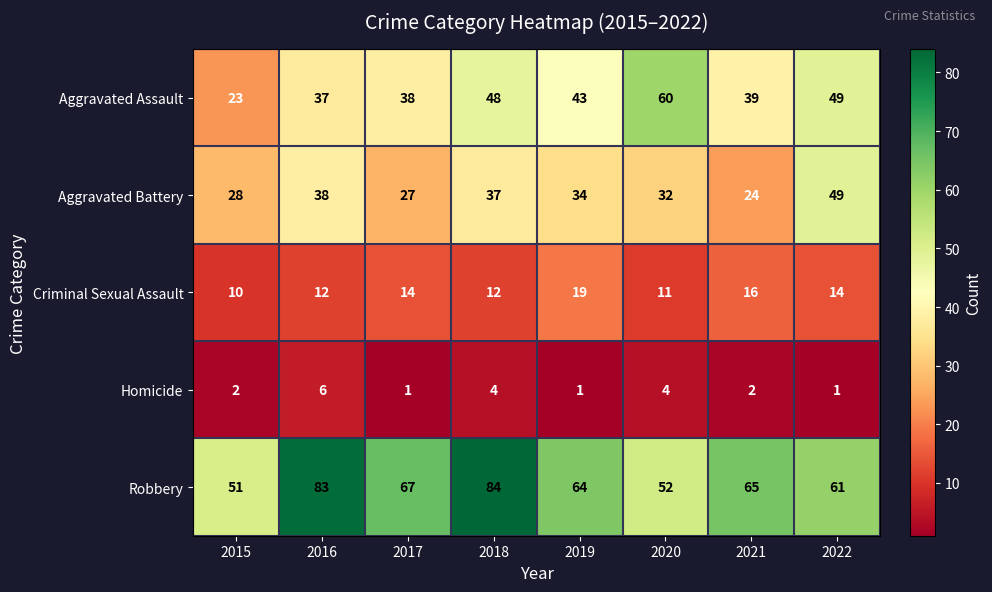

Which series changed the most between 2016 and 2021?

Robbery